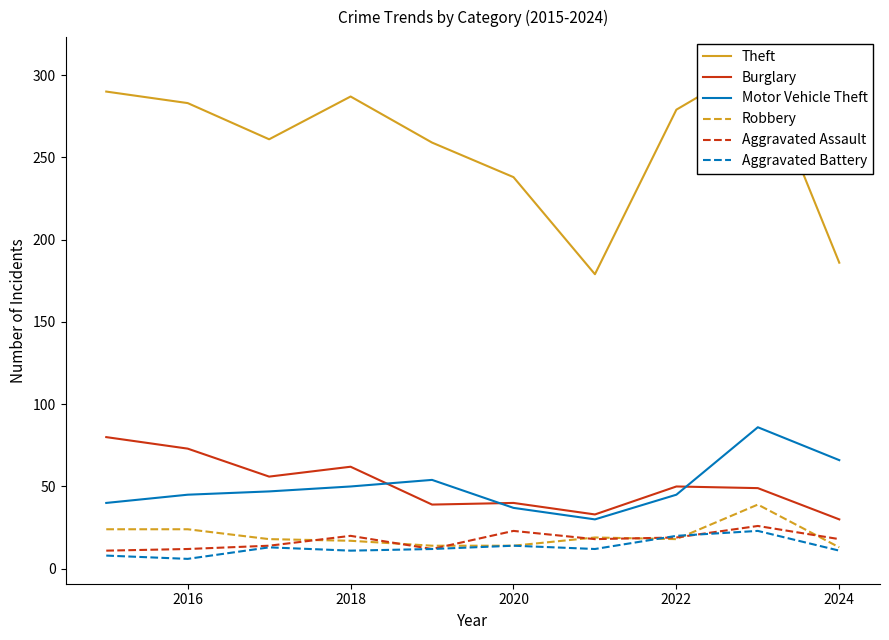

True or false: Aggravated Battery and Burglary intersect in this chart.

False